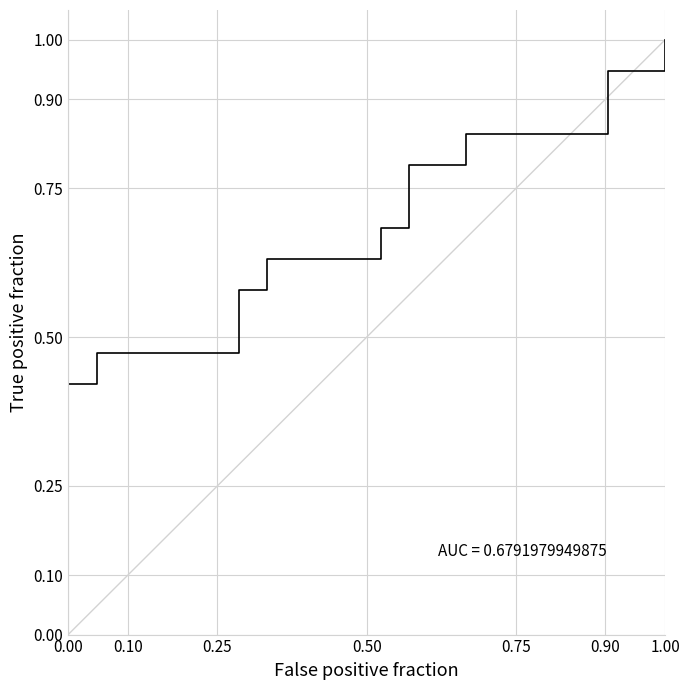

Does the chart display data point markers on the line(s)?

No